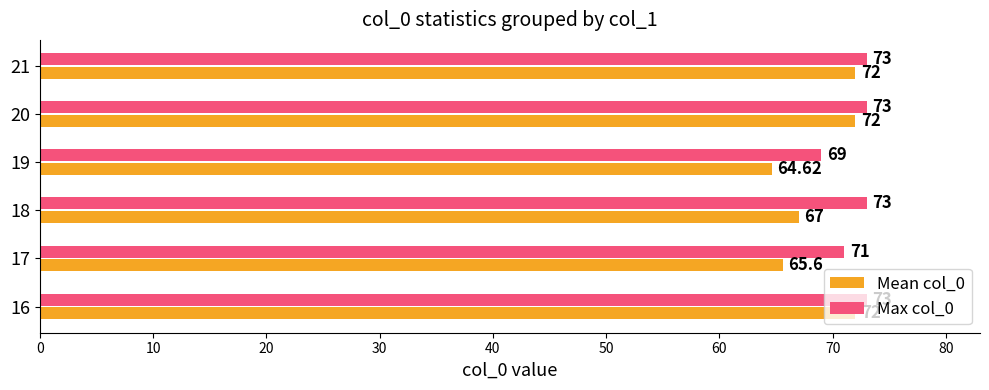

How many series are shown in this chart?

2